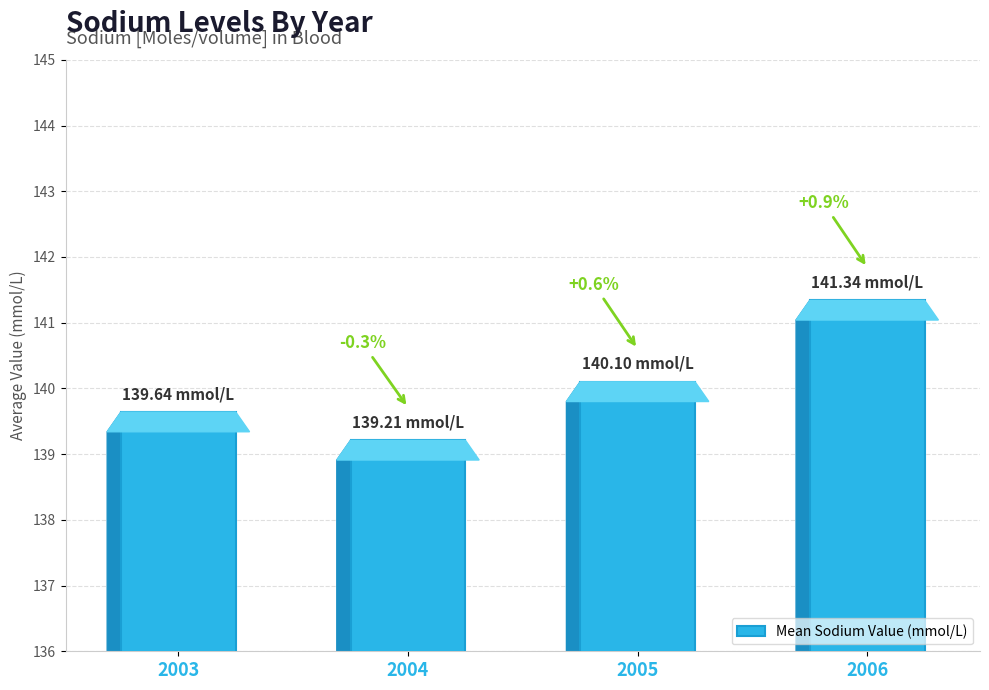

At which category does the chart reach its minimum across all series?

2004